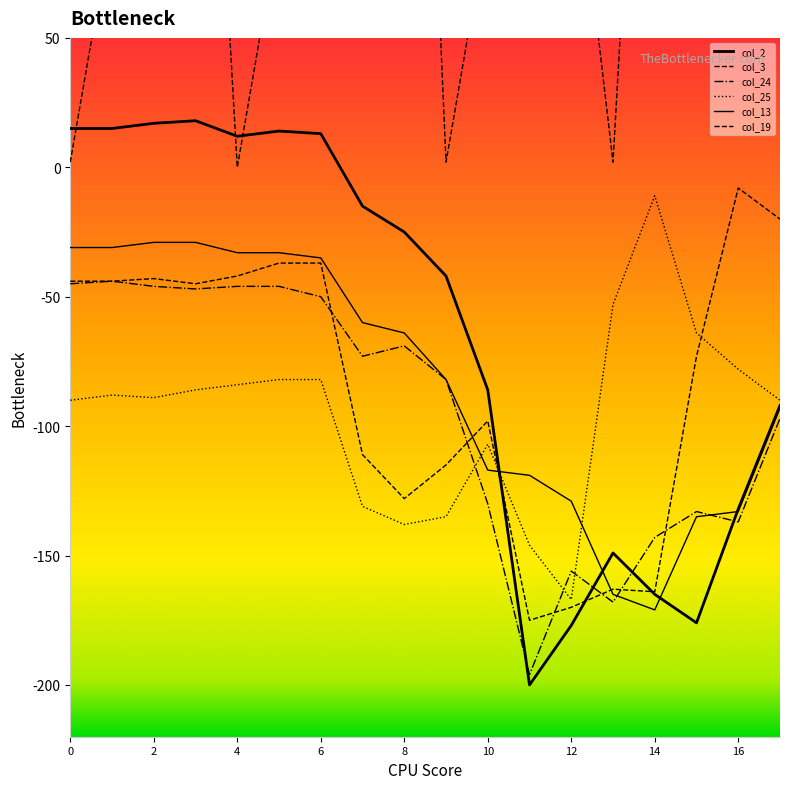

What is the difference between the maximum and minimum values in the col_2 series?

218